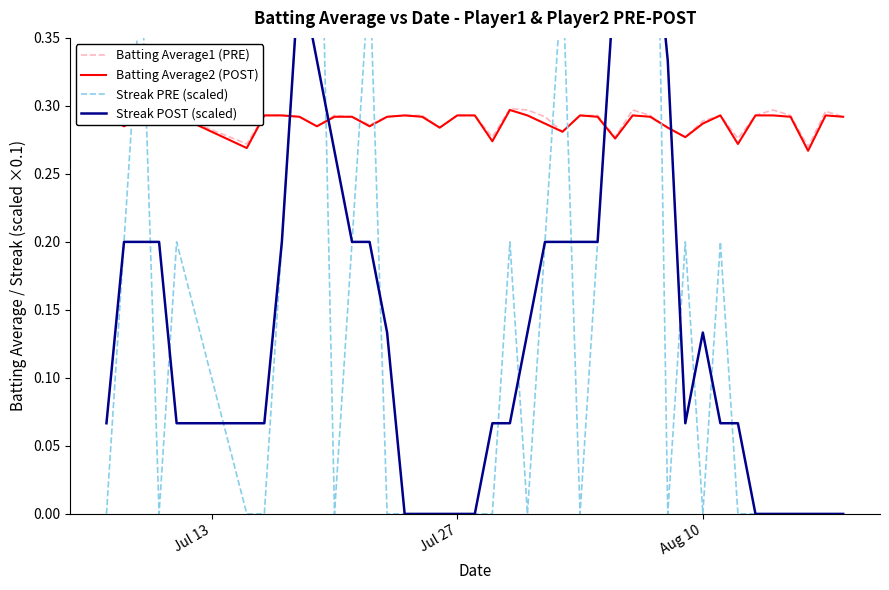

How many series are shown in this chart?

4